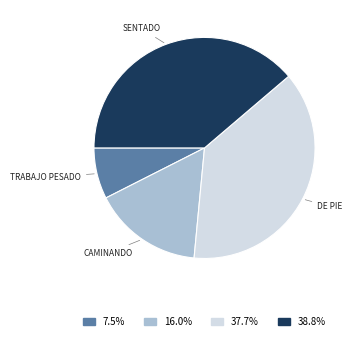

Do CAMINANDO and SENTADO together represent more than half of the pie?

Yes